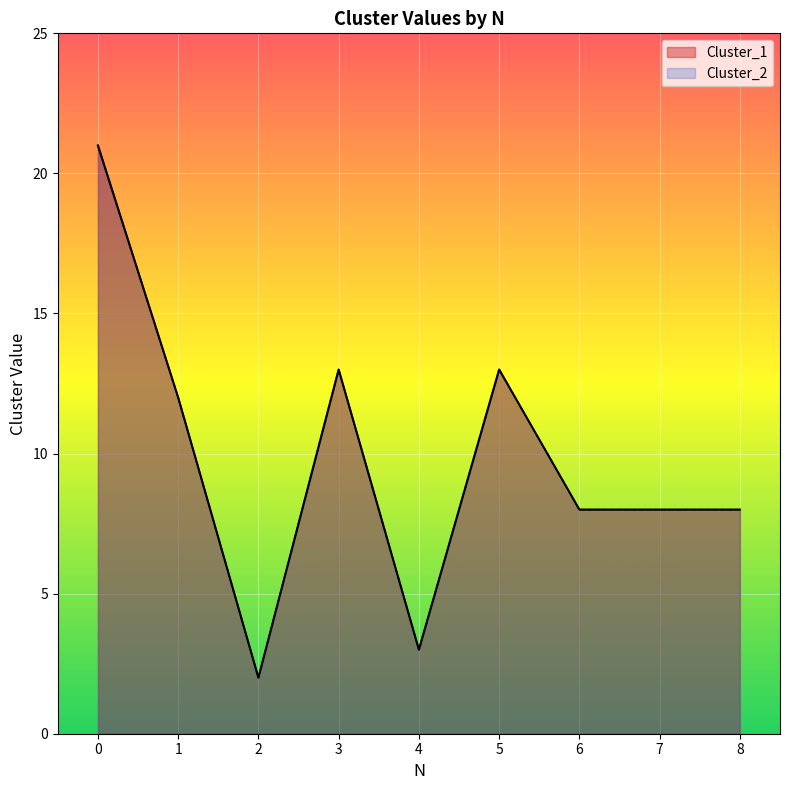

What is the value of the Cluster_2 point at the 8th from the left?

8